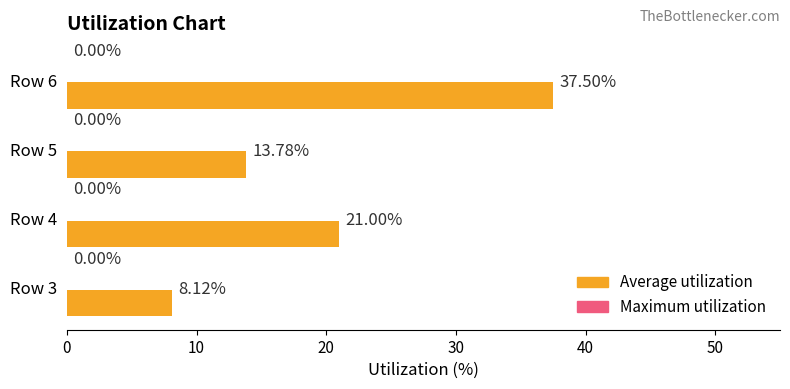

What is the difference between the second highest and minimum values?

12.9